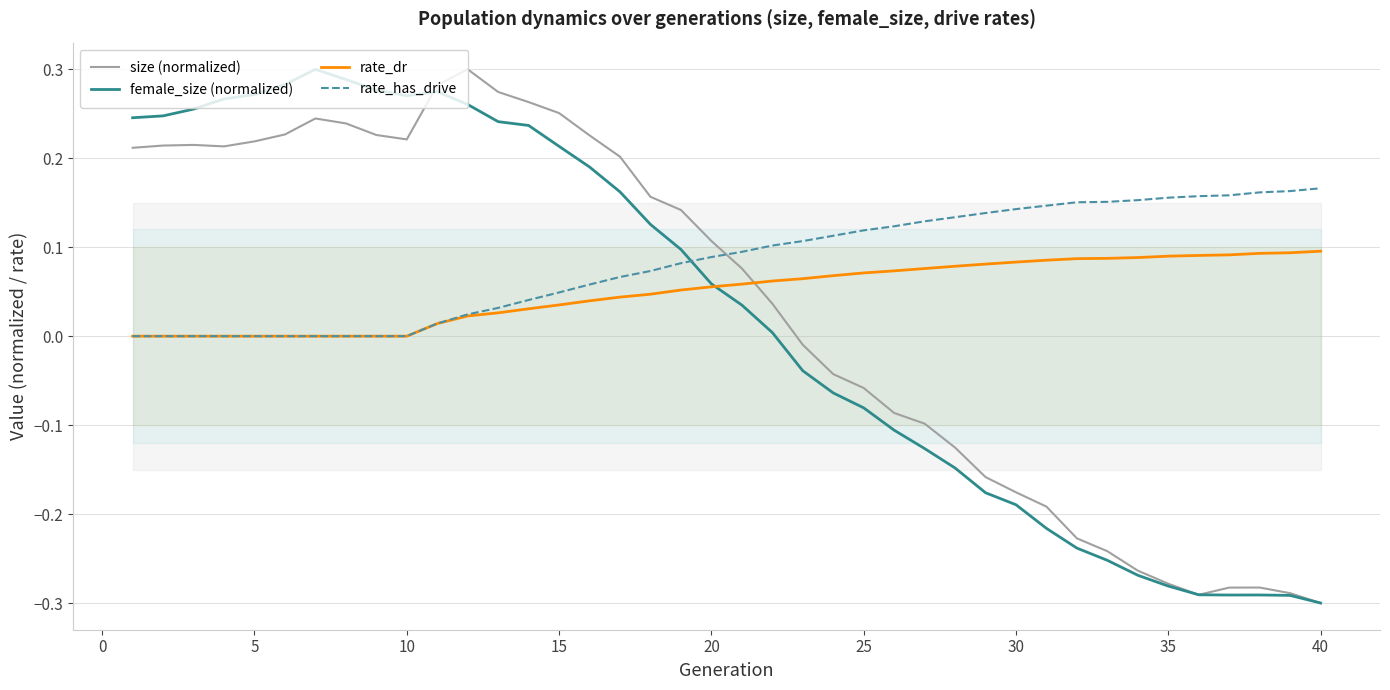

True or false: rate_dr and rate_has_drive intersect in this chart.

False